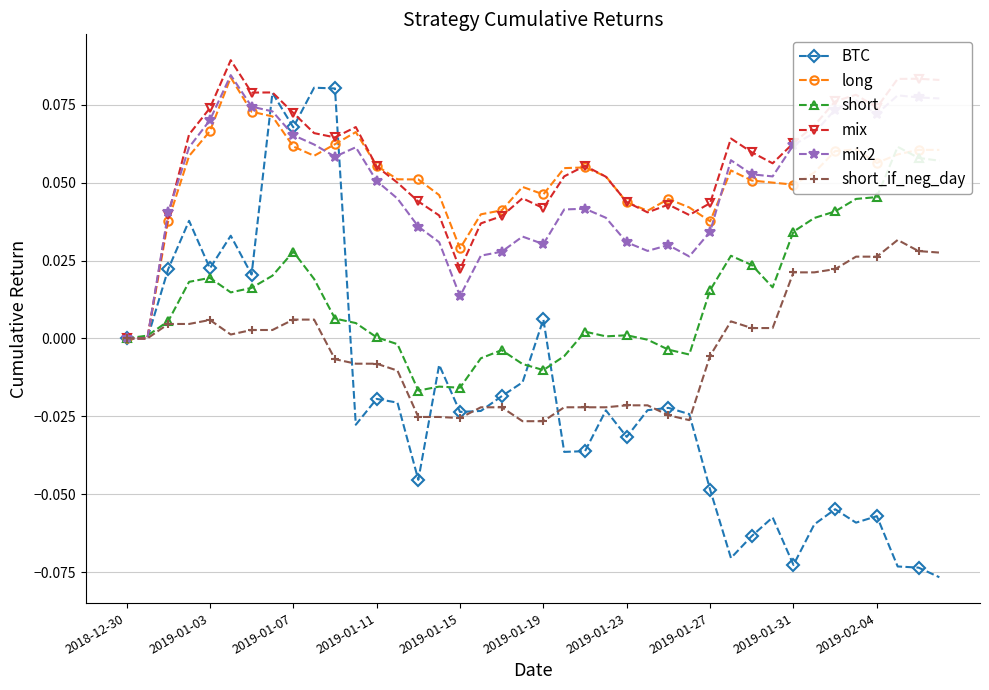

How many distinct data groups are displayed?

6